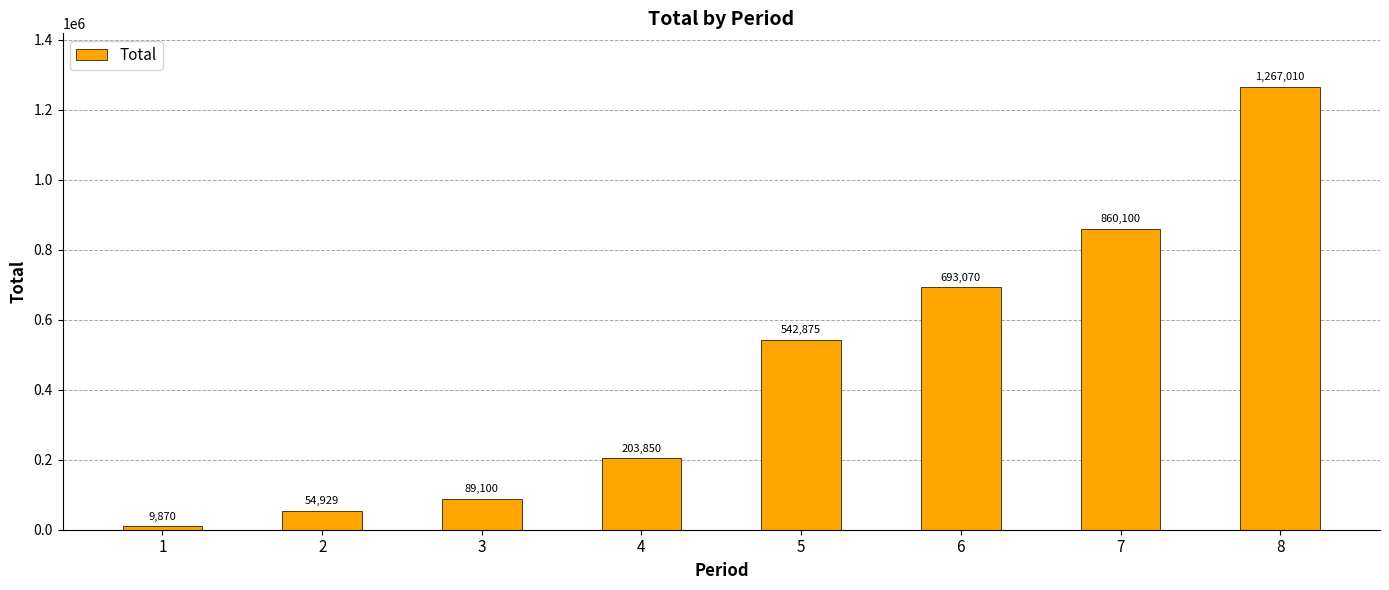

How many values are below 542875?

4